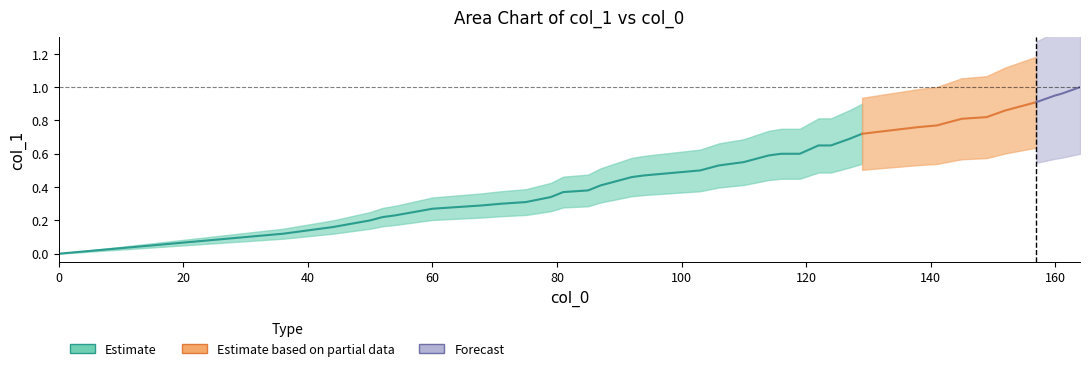

List the labels in order of value, largest first.

164, 161, 160, 157, 155, 152, 149, 145, 141, 138, 129, 127, 122, 124, 116, 119, 114, 110, 106, 103, 94, 92, 89, 87, 85, 81, 79, 75, 71, 68, 60, 57, 54, 52, 50, 47, 44, 40, 36, 0